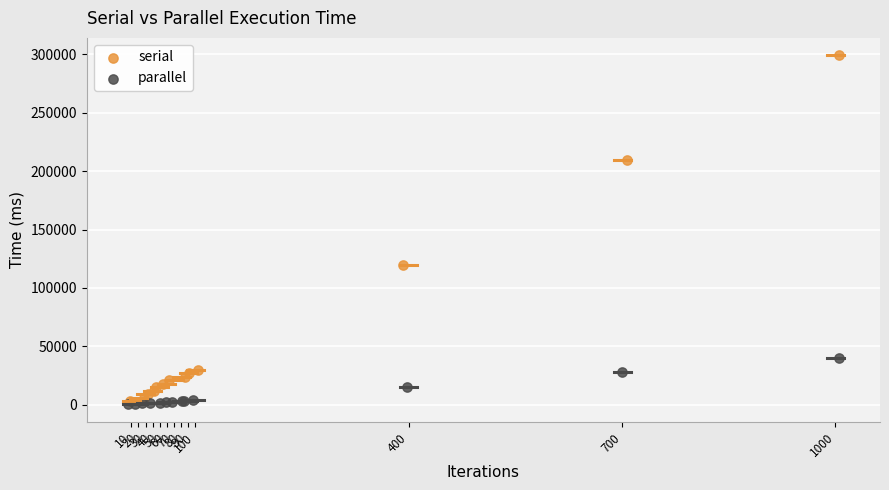

Which series reaches the minimum Y coordinate?

parallel